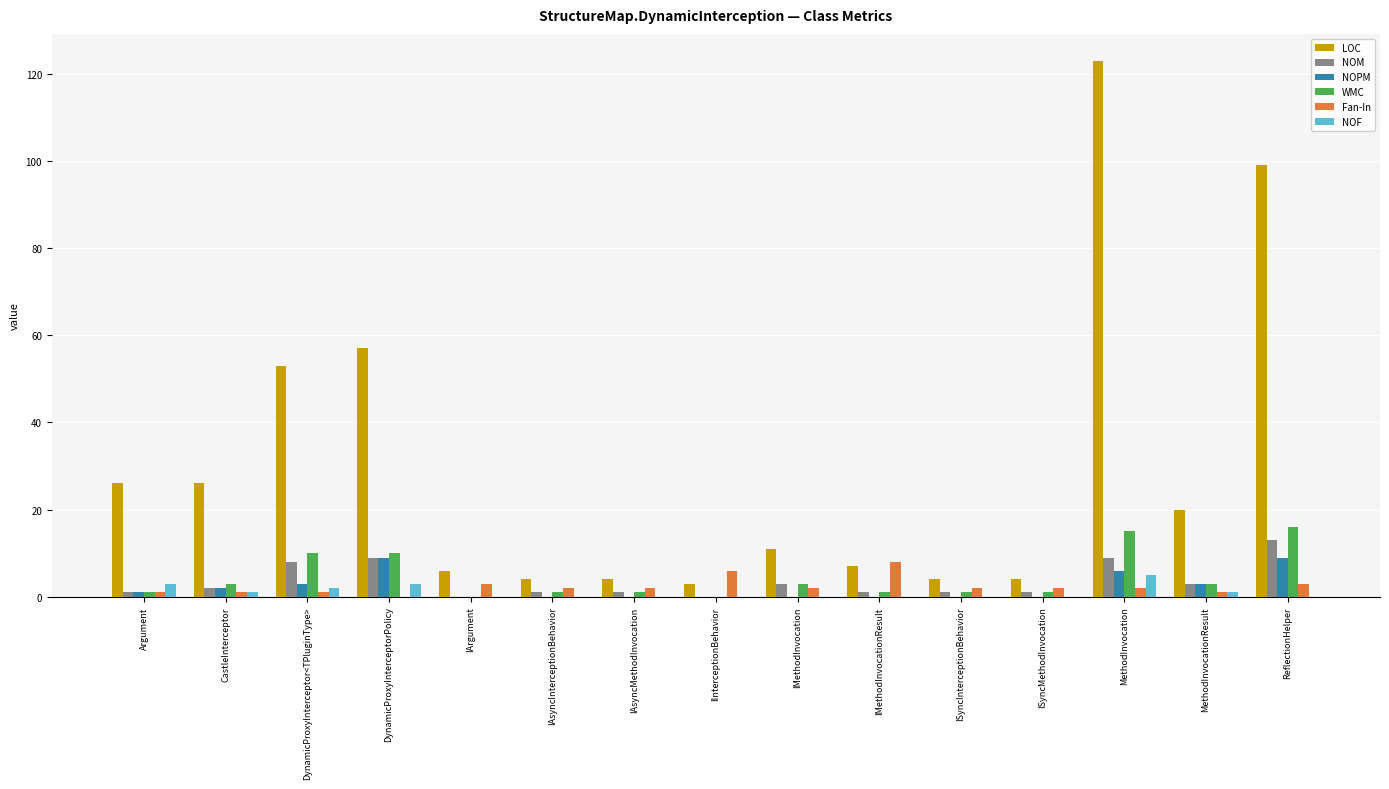

What is the sum of all NOPM values?

33